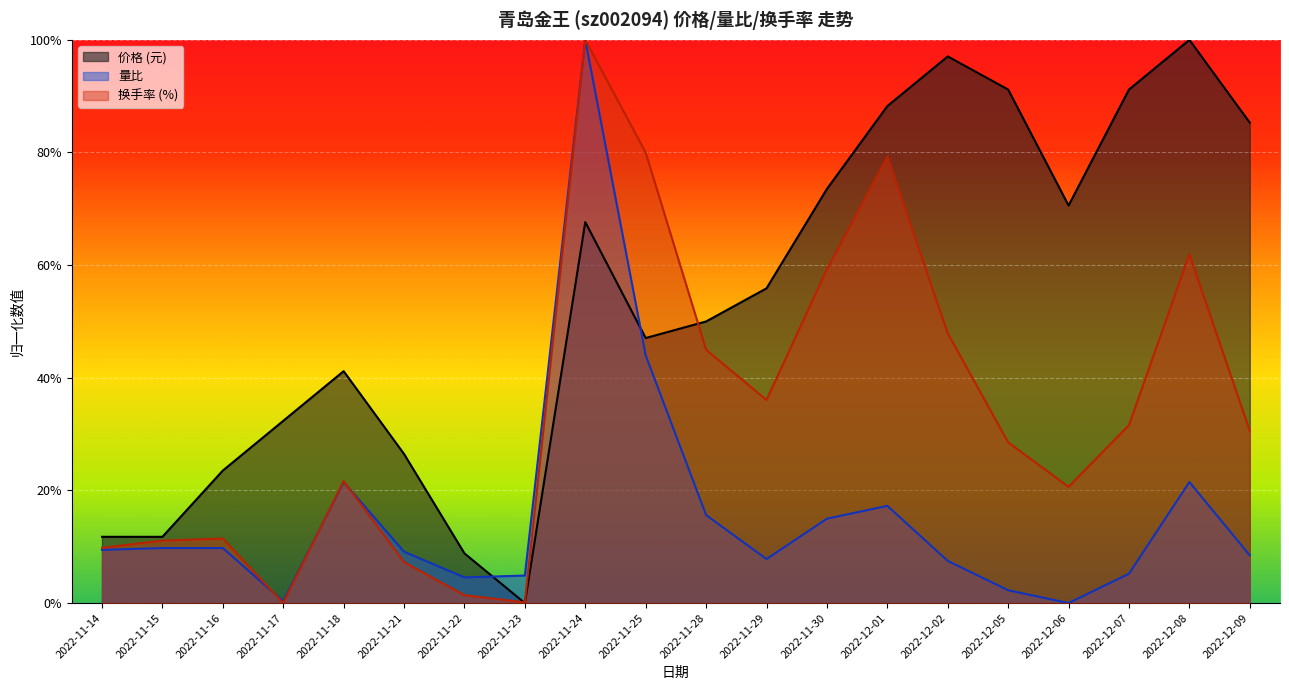

True or false: 量比 has a value of 0.1 at 2022-12-09.

True